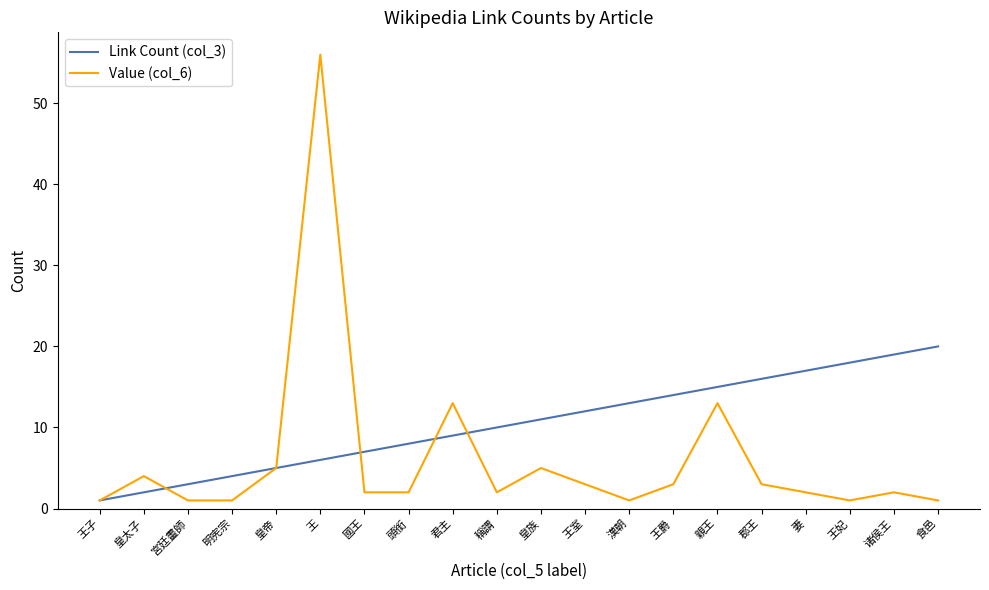

Rank the series at 國王 from lowest to highest value.

Value (col_6), Link Count (col_3)